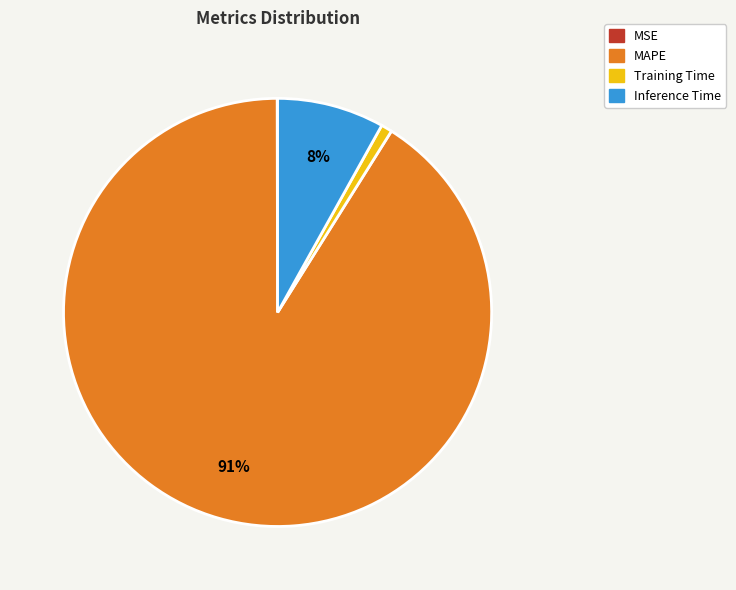

Do Training Time and Inference Time together represent more than half of the pie?

No